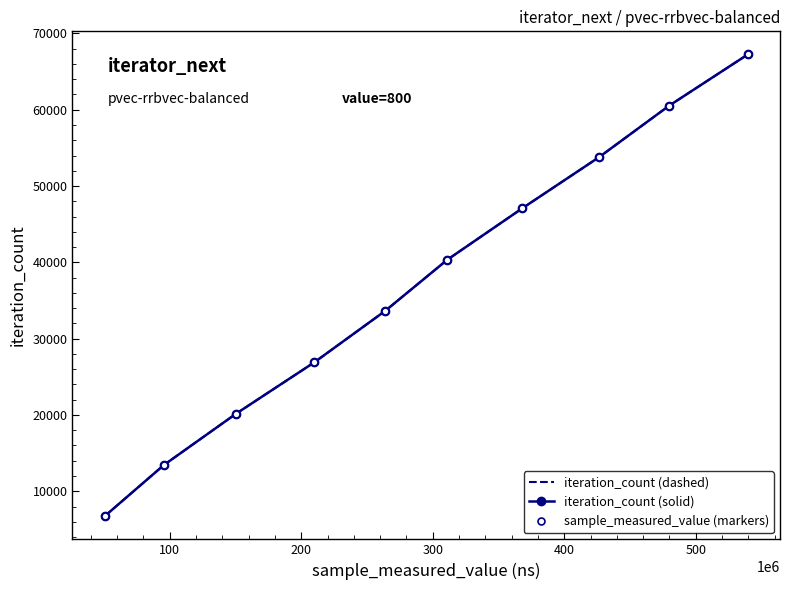

Count the iteration_count (dashed) values in the range 20175 to 53800.

6